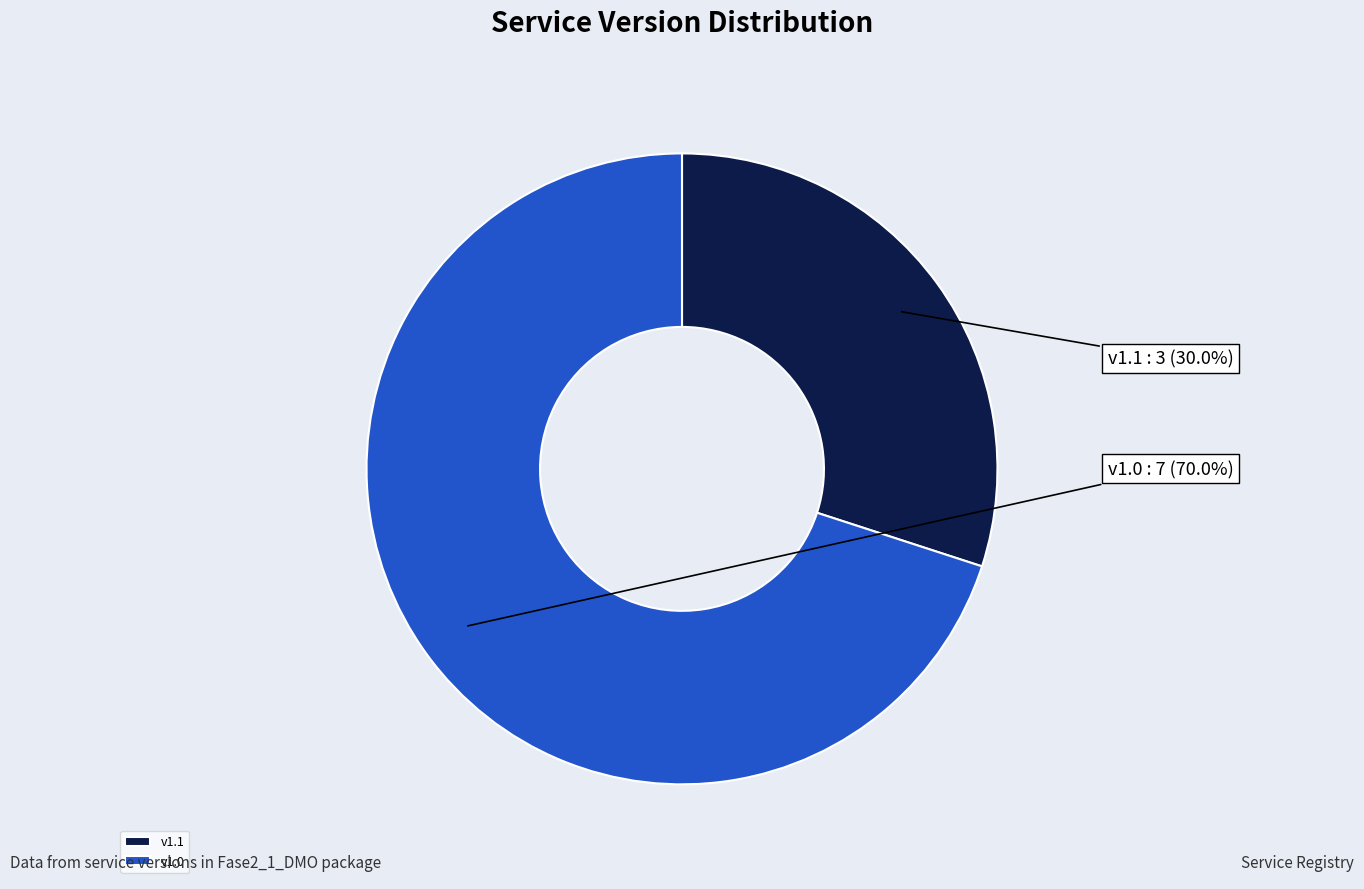

Does v1.1 represent more than half of the total?

No